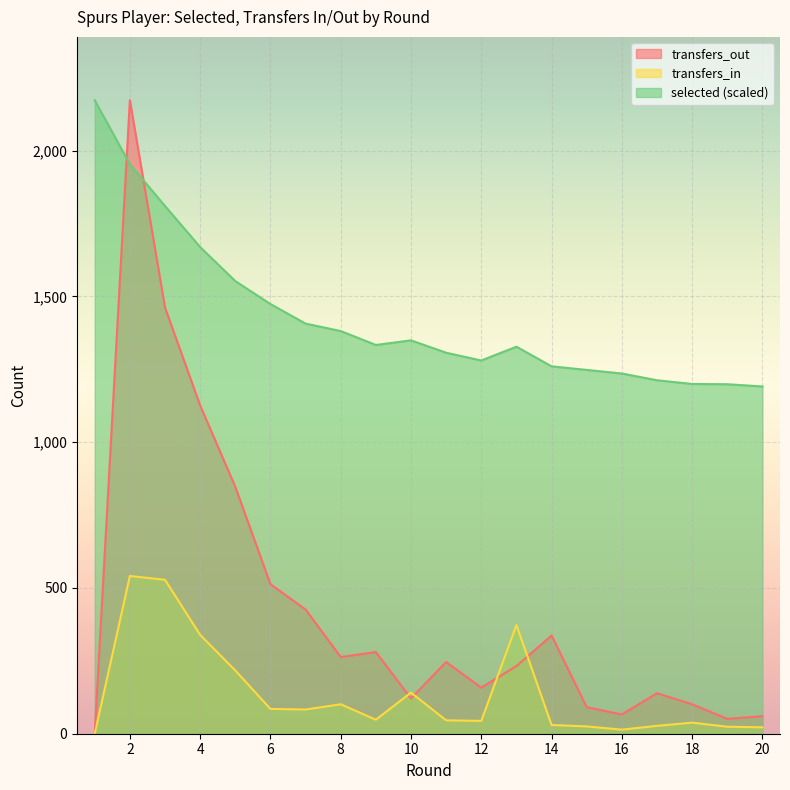

What is the value of the selected point at the 18th from the left?

1199.7